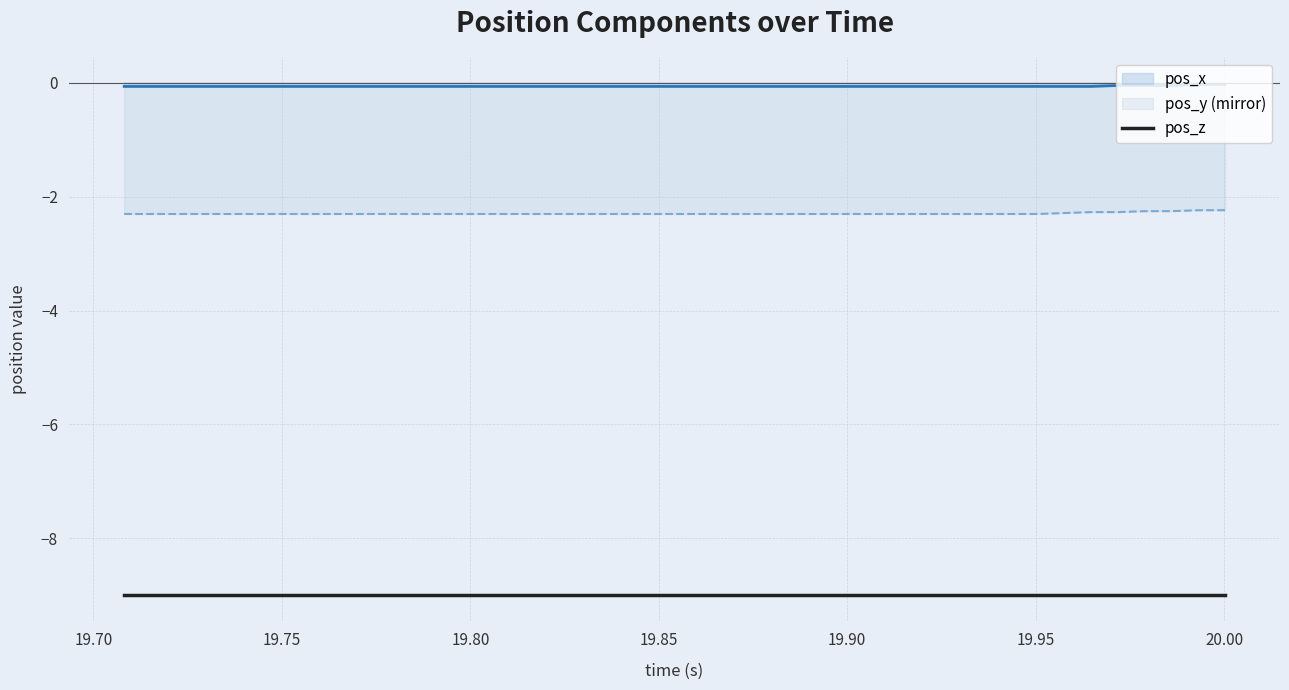

True or false: pos_y and pos_x cross at least once.

False